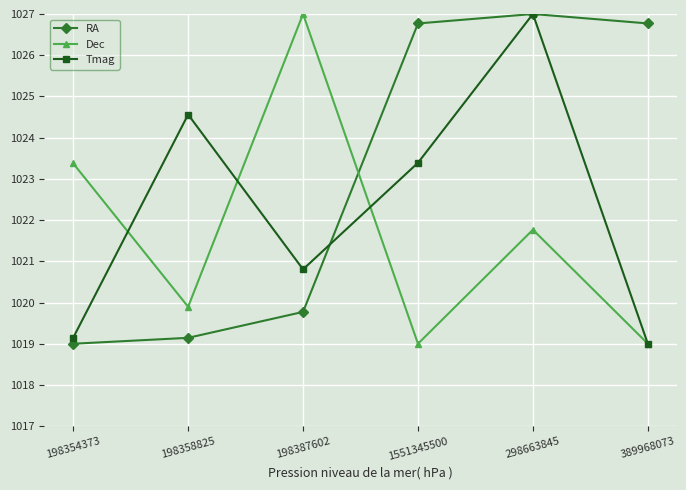

What is the minimum value shown in the chart?

1019.0